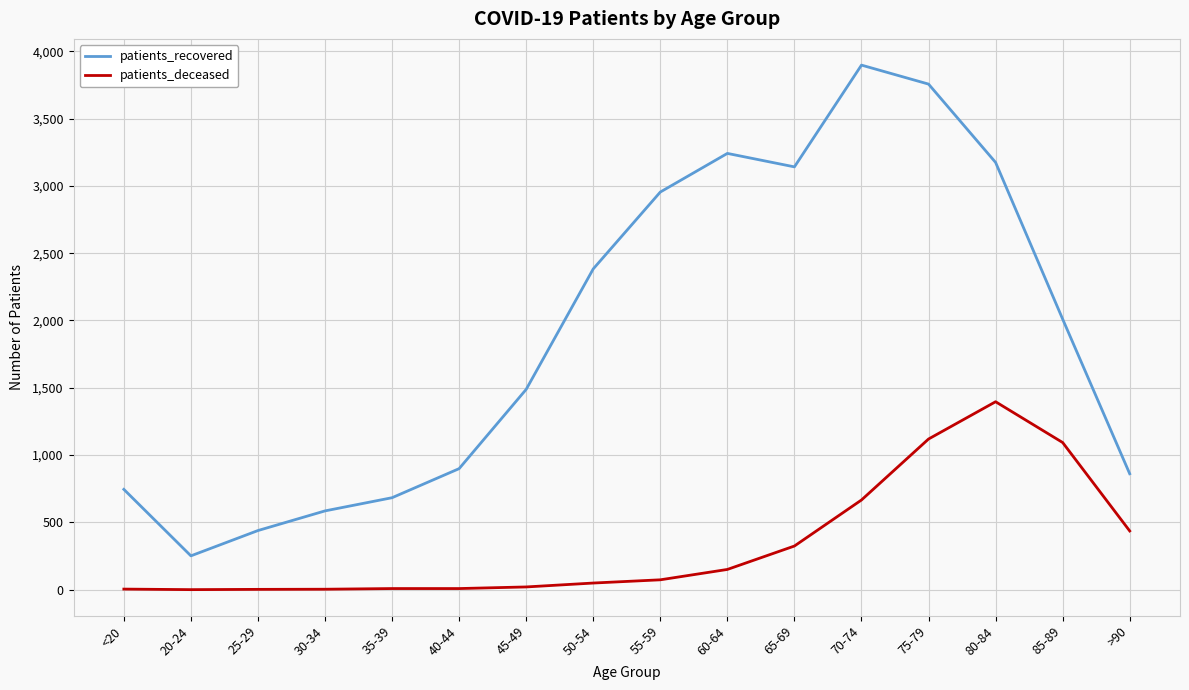

Between 55-59 and 65-69, which series saw the biggest shift?

patients_deceased